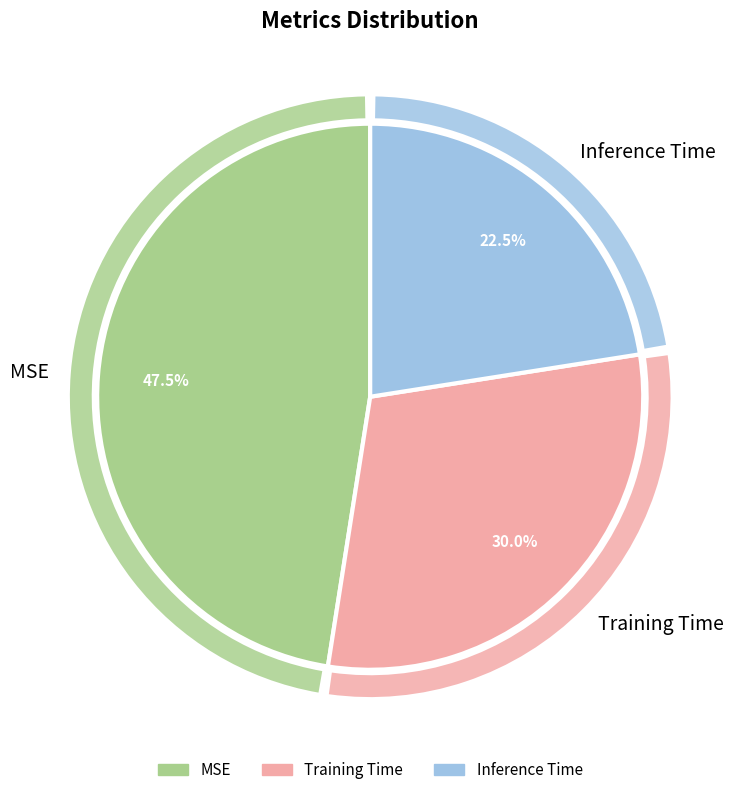

To the nearest percent, what is the average slice percentage?

33%